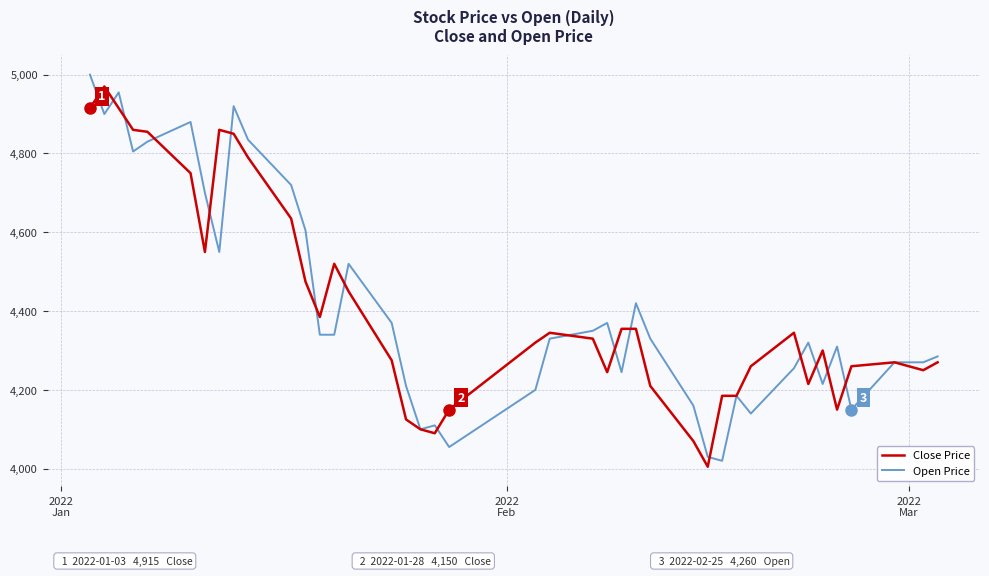

What is the highest value of the Open Price series?

5000